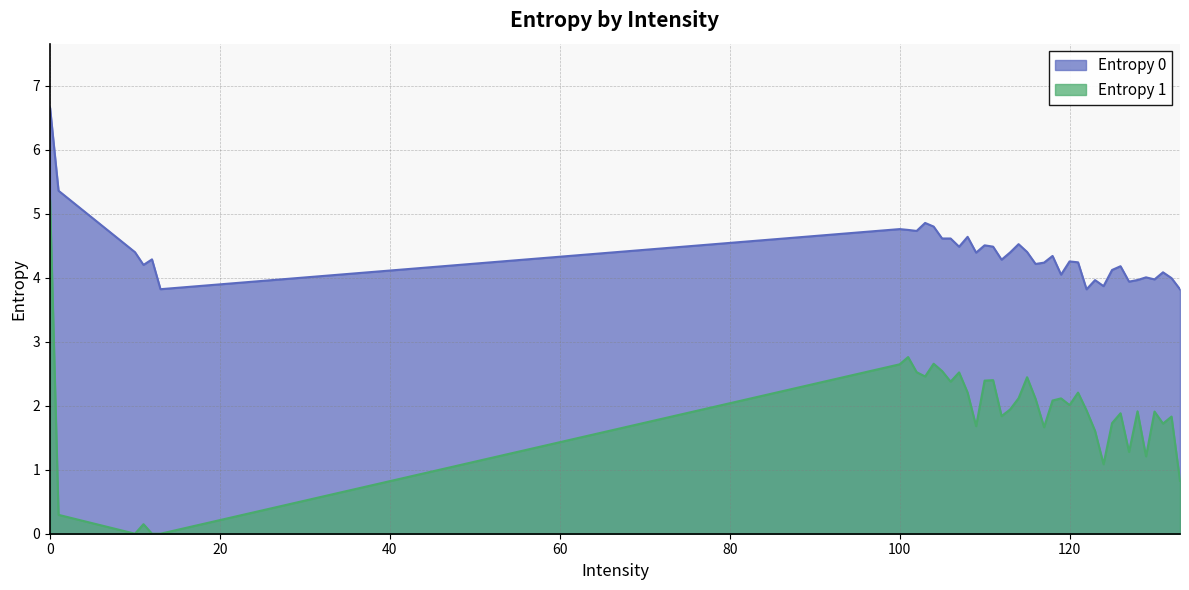

The value of Entropy 1 at 111 is 2.4. True or false?

True